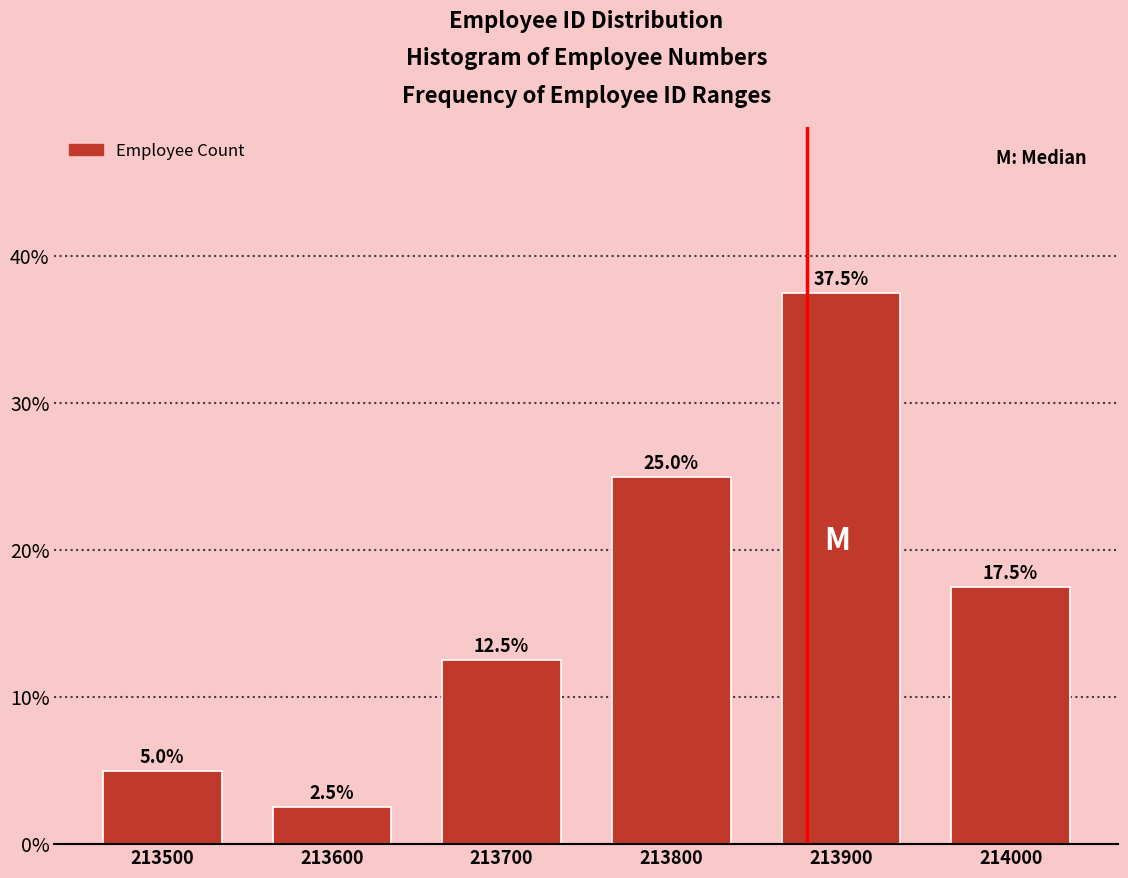

Reading left to right, what are all the values shown in this chart?

5.0	2.5	12.5	25.0	37.5	17.5